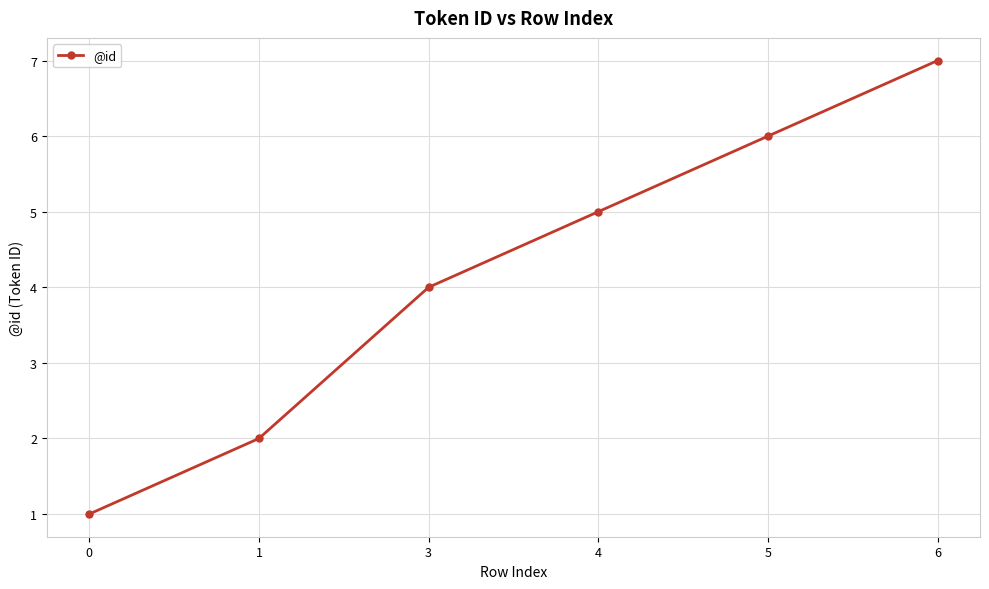

What is the change in value from 0 to 4?

+4